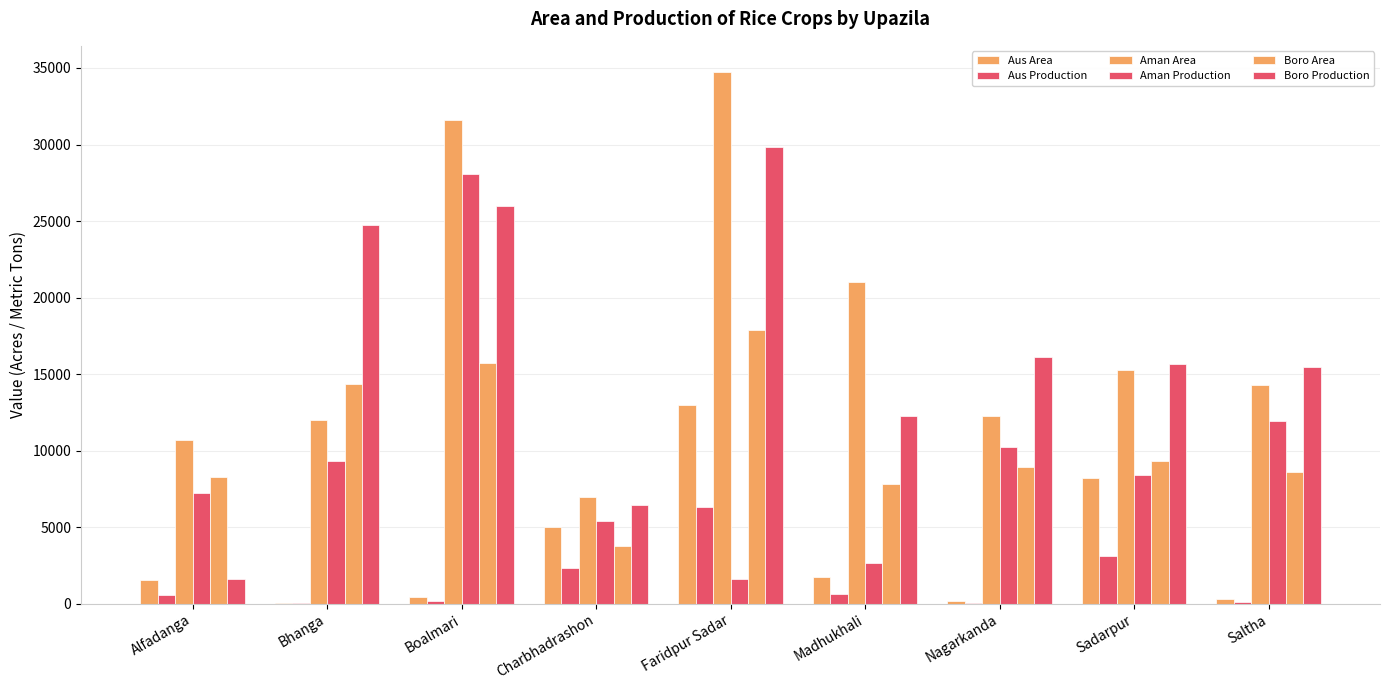

Reading left to right, what are all the values shown in this chart?

Aus Area: Alfadanga=1554	Bhanga=69	Boalmari=434	Charbhadrashon=4988	Faridpur Sadar=12972	Madhukhali=1716	Nagarkanda=188	Sadarpur=8220	Saltha=297
Aus Production: Alfadanga=560	Bhanga=32	Boalmari=198	Charbhadrashon=2304	Faridpur Sadar=6295	Madhukhali=660	Nagarkanda=70	Sadarpur=3124	Saltha=104
Aman Area: Alfadanga=10686	Bhanga=12015	Boalmari=31630	Charbhadrashon=6988	Faridpur Sadar=34712	Madhukhali=20995	Nagarkanda=12238	Sadarpur=15260	Saltha=14268
Aman Production: Alfadanga=7223	Bhanga=9291	Boalmari=28095	Charbhadrashon=5403	Faridpur Sadar=1601	Madhukhali=2650	Nagarkanda=10260	Sadarpur=8392	Saltha=11962
Boro Area: Alfadanga=8306	Bhanga=14351	Boalmari=15744	Charbhadrashon=3741	Faridpur Sadar=17877	Madhukhali=7789	Nagarkanda=8941	Sadarpur=9350	Saltha=8579
Boro Production: Alfadanga=1611	Bhanga=24731	Boalmari=25964	Charbhadrashon=6446	Faridpur Sadar=29811	Madhukhali=12250	Nagarkanda=16136	Sadarpur=15630	Saltha=15483